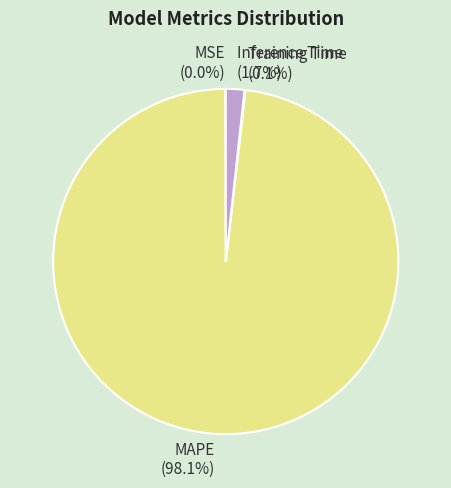

What is the largest slice in the pie chart?

MAPE (98.1%)